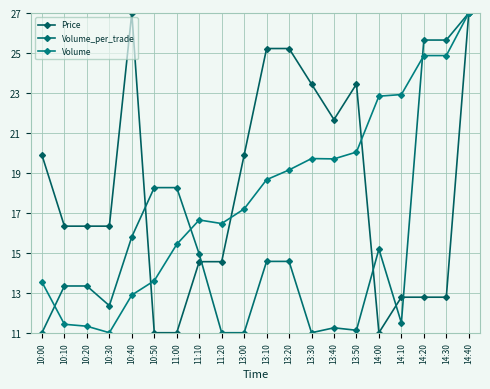

What position from the left is 10:50?

6